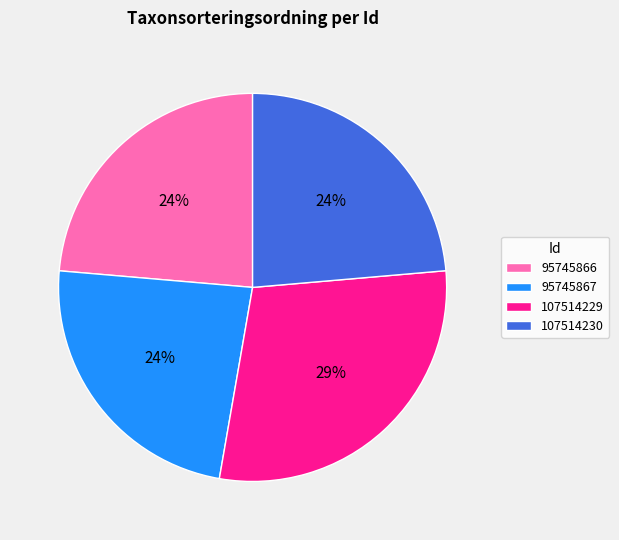

Do 95745866 and 95745867 together represent more than half of the pie?

No